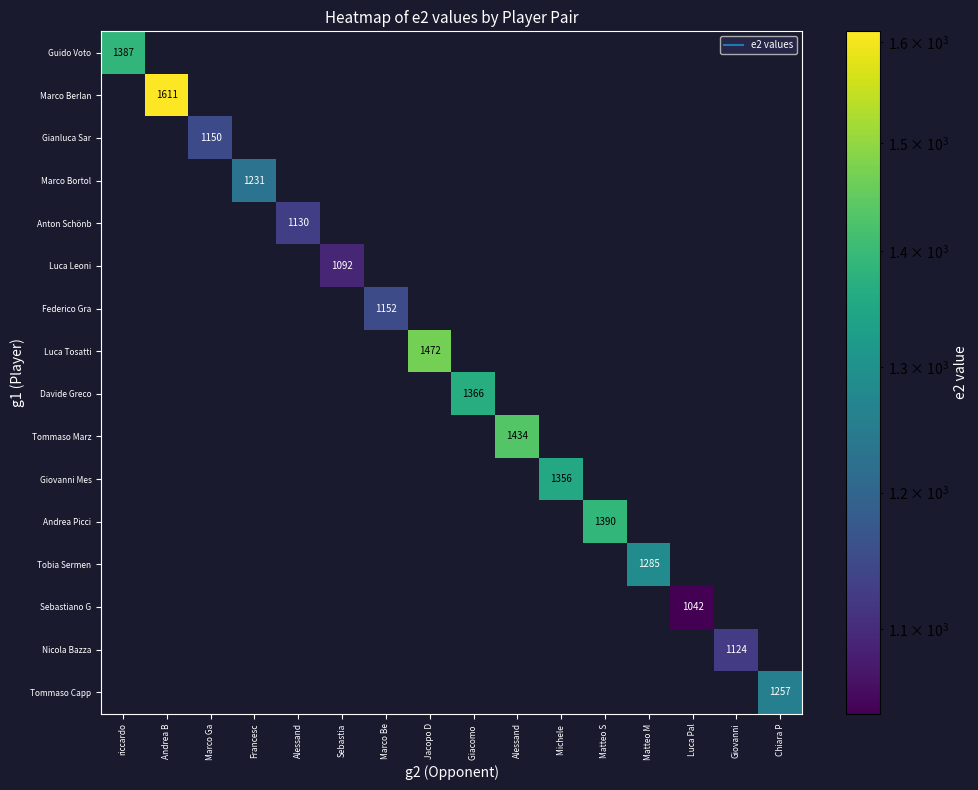

How many data points does each series have?

16